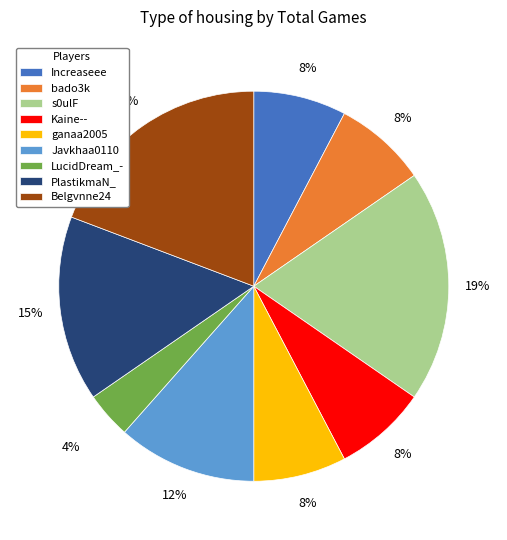

Does ganaa2005 account for over 50% of the chart?

No